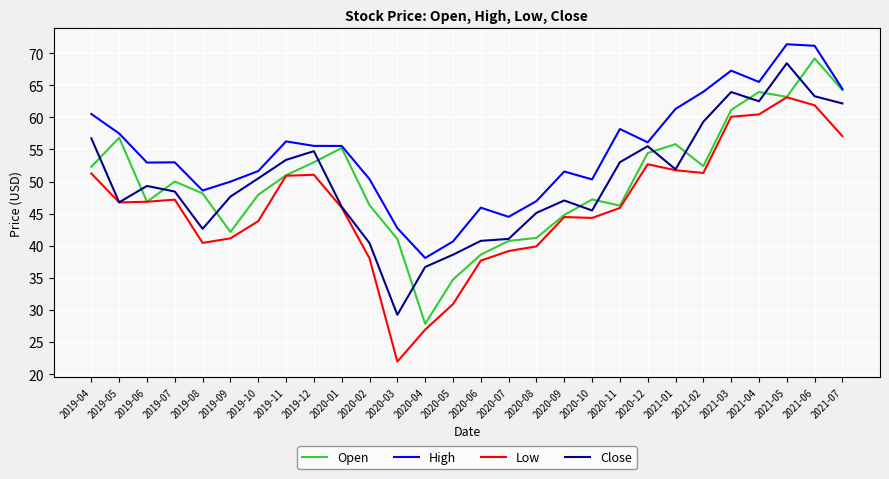

What is the difference between the High values at 2019-06 and 2020-04?

14.9